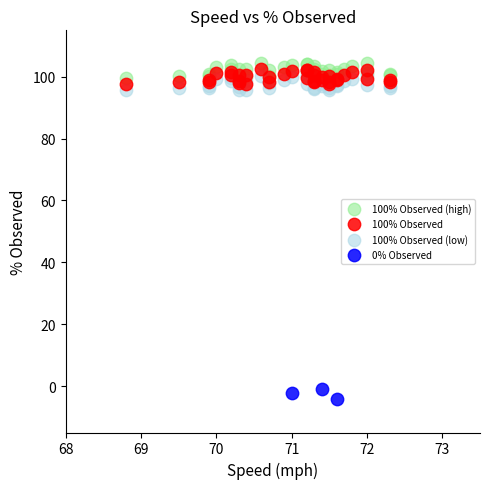

Which series contains the lowest Y value?

0% Observed